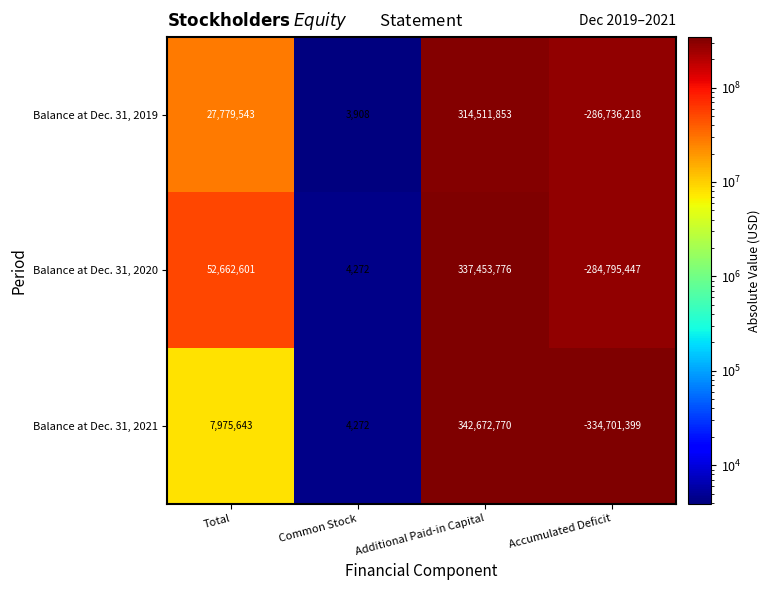

Reading left to right, list all the values displayed in this chart.

Balance at Dec. 31, 2019: Total=27779543	Common Stock=3908	Additional Paid-in Capital=314511853	Accumulated Deficit=-286736218
Balance at Dec. 31, 2020: Total=52662601	Common Stock=4272	Additional Paid-in Capital=337453776	Accumulated Deficit=-284795447
Balance at Dec. 31, 2021: Total=7975643	Common Stock=4272	Additional Paid-in Capital=342672770	Accumulated Deficit=-334701399